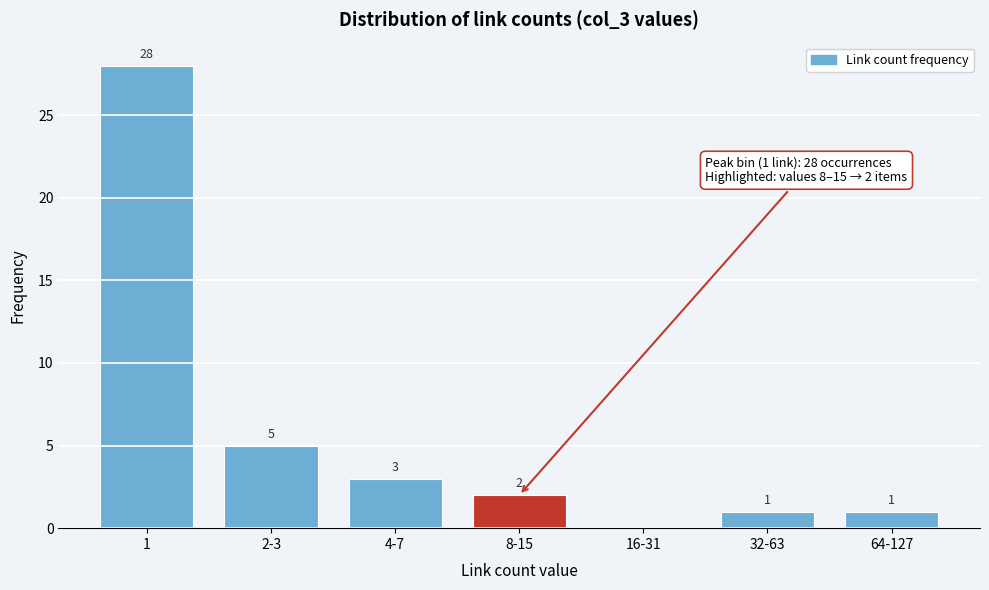

Reading left to right, transcribe all the data shown in this chart.

1=28	2-3=5	4-7=3	8-15=2	16-31=0	32-63=1	64-127=1